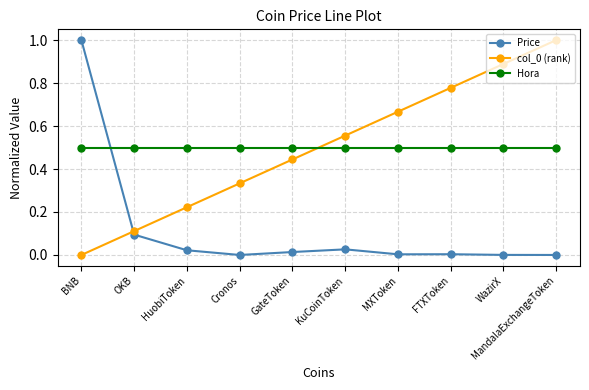

How many distinct data groups are displayed?

3